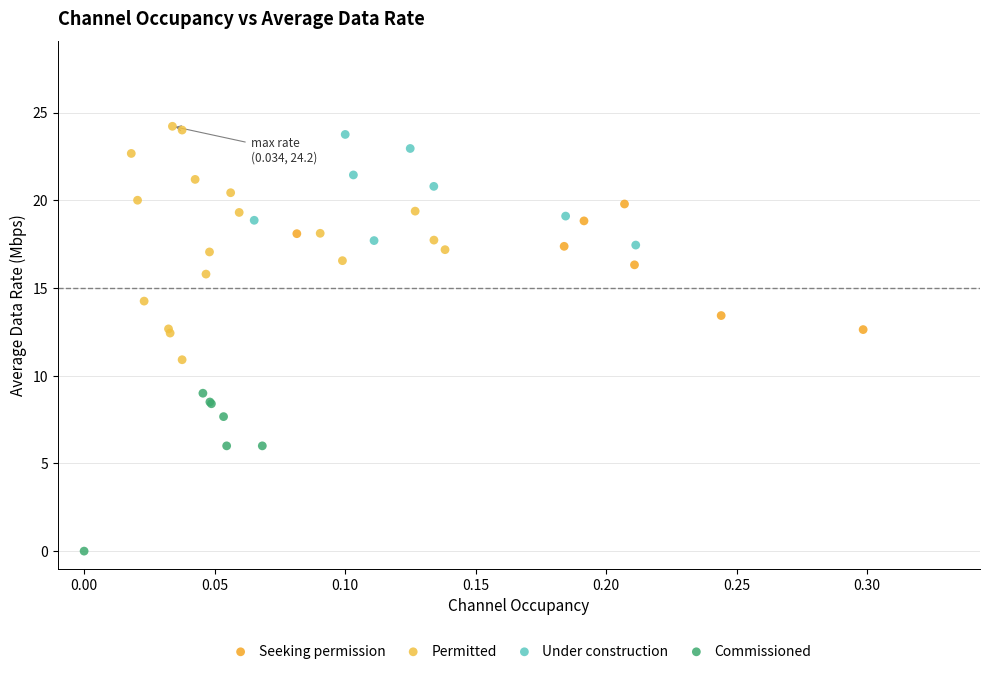

Which series contains the lowest Y value?

Commissioned